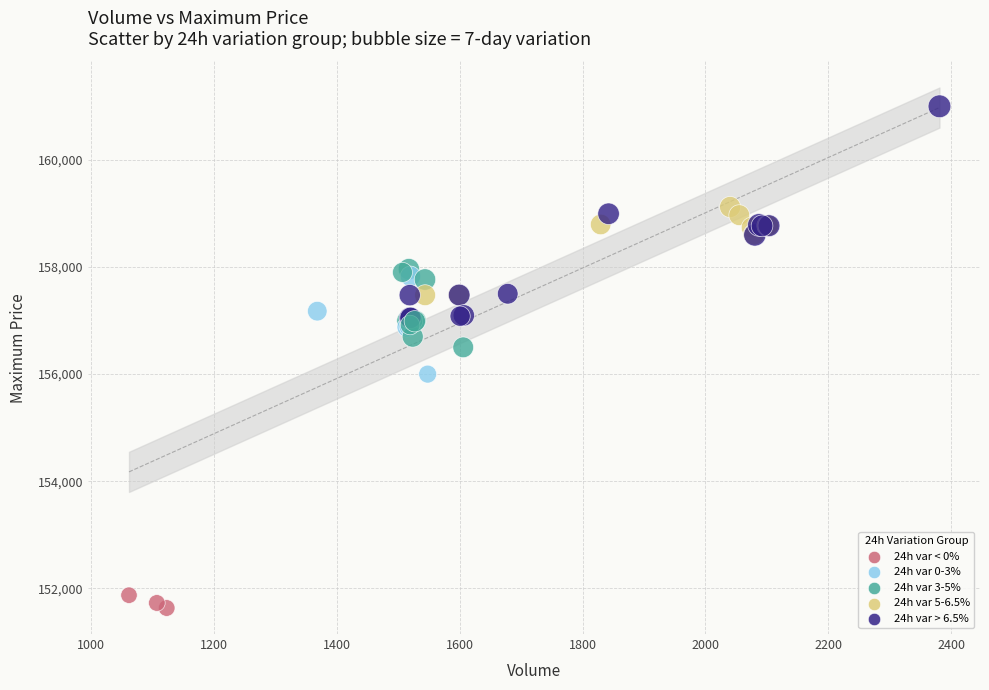

What Y value in the scatter plot is closest to 156316?

156500